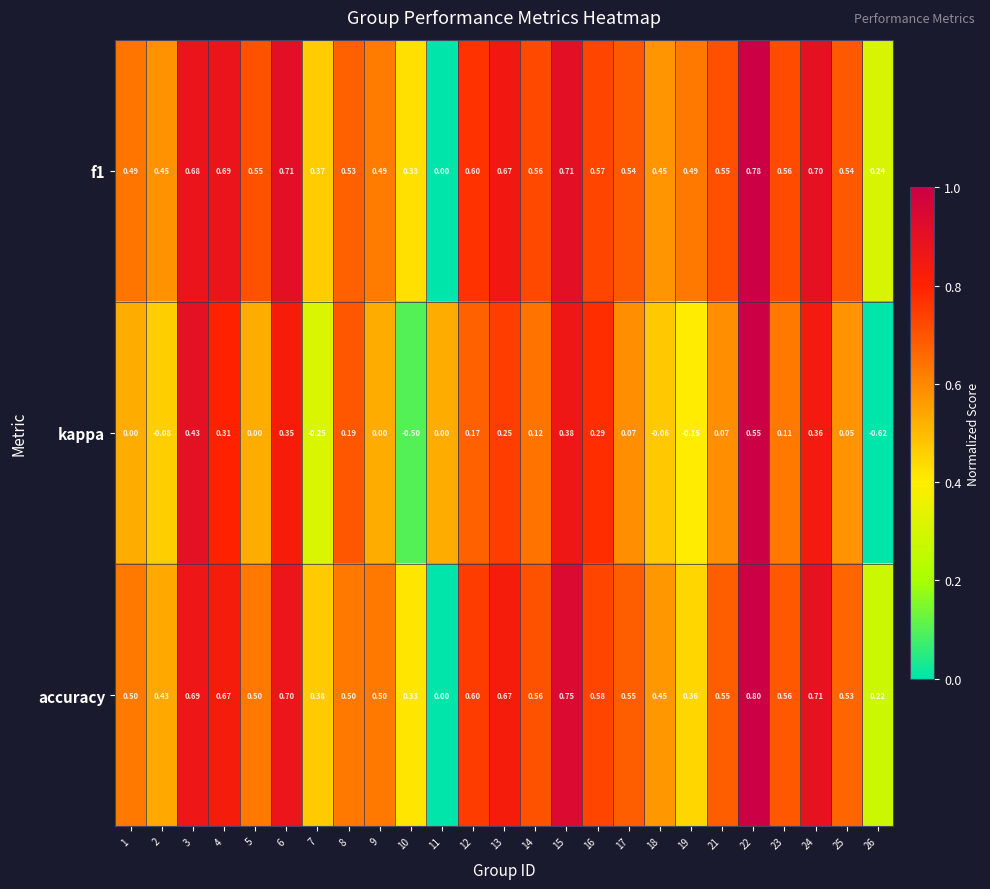

At which category is the sum across all series the highest?

22